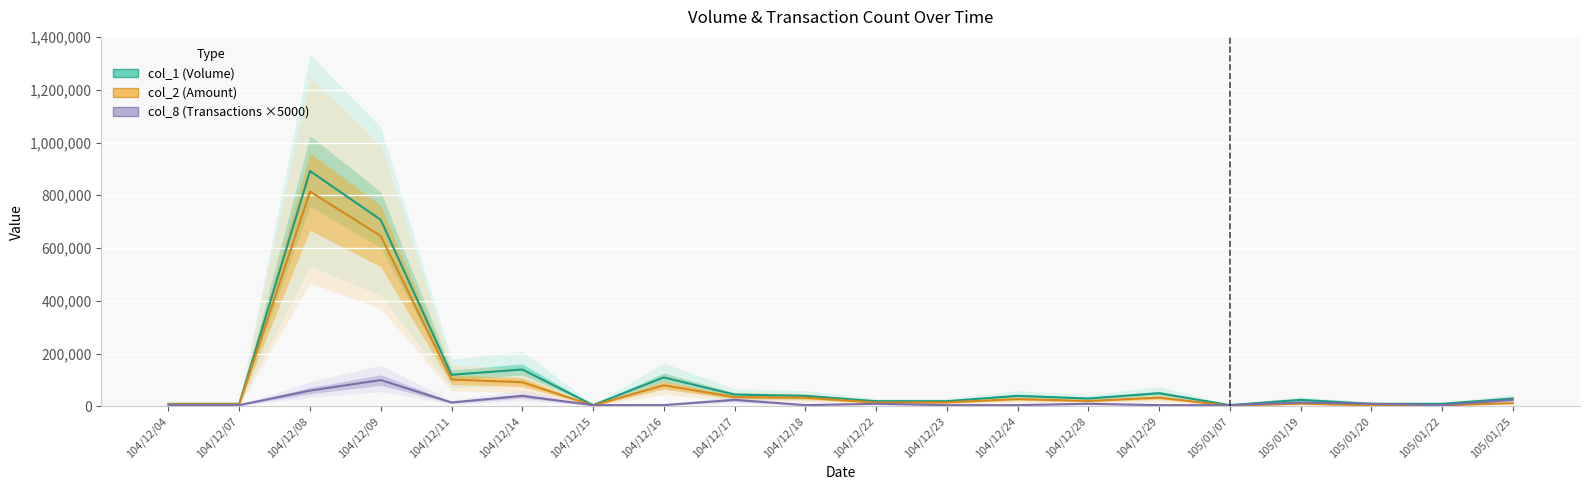

At which category does col_8 (Transactions ×5000) reach its first local valley?

104/12/11